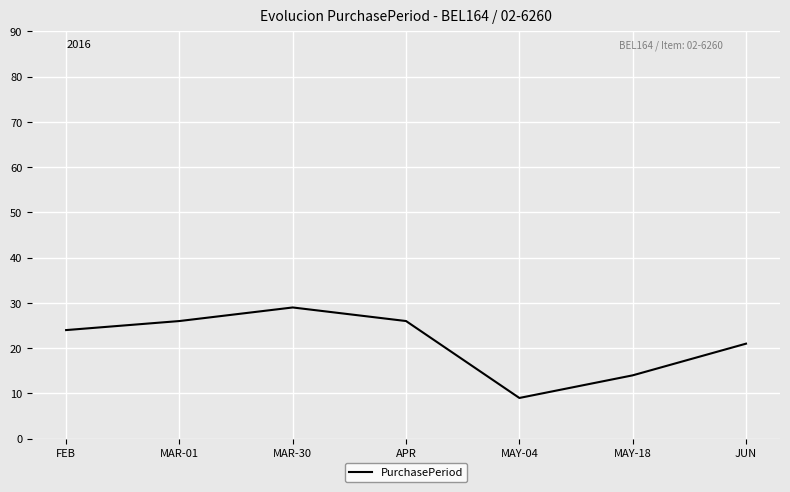

The chart shows a value of 16 at MAY-04. True or false?

False